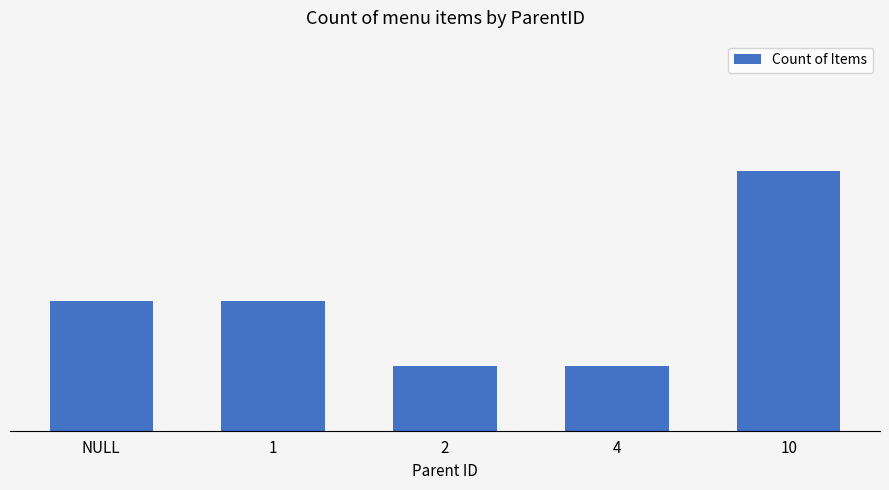

Does the chart contain any negative values?

No